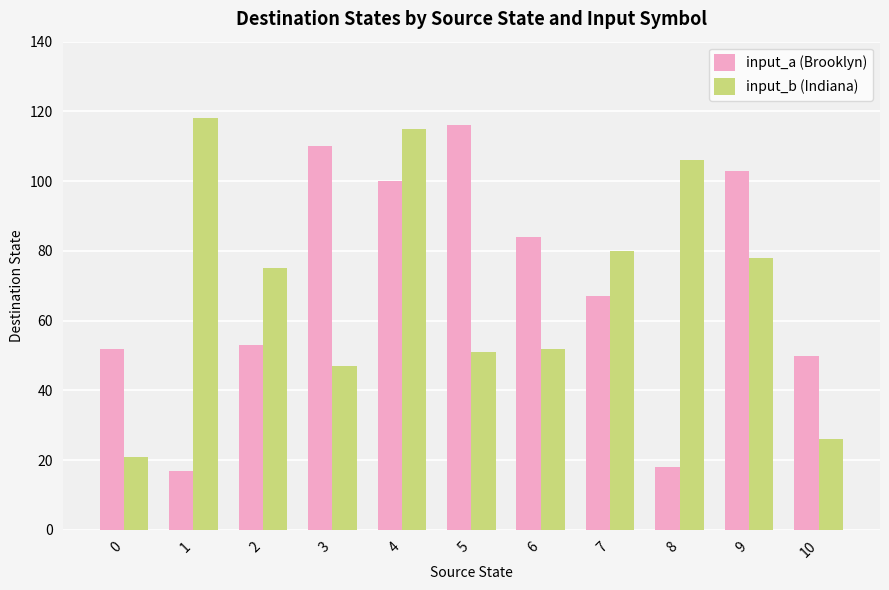

What is the spread (max minus min) of values at 7?

13